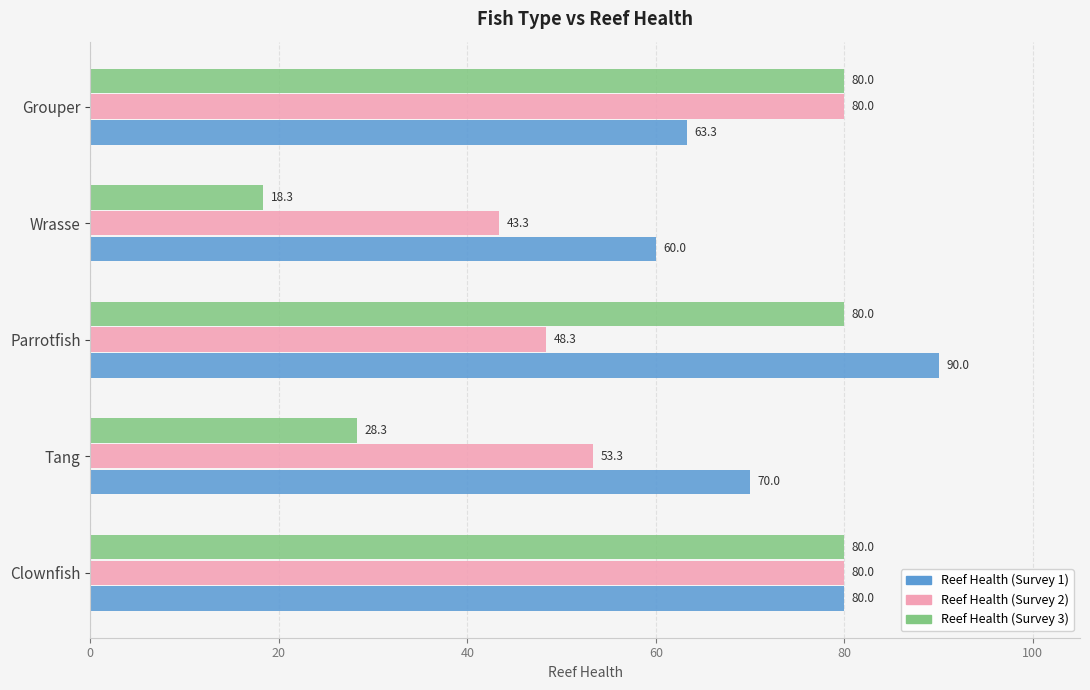

List the series in order of their overall mean, highest first.

Reef Health (Survey 1), Reef Health (Survey 2), Reef Health (Survey 3)